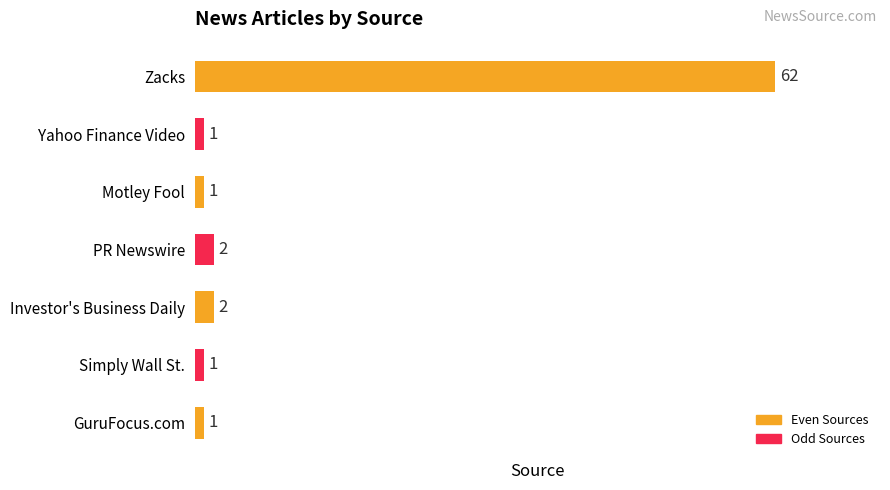

What is the difference between the maximum and minimum values?

61